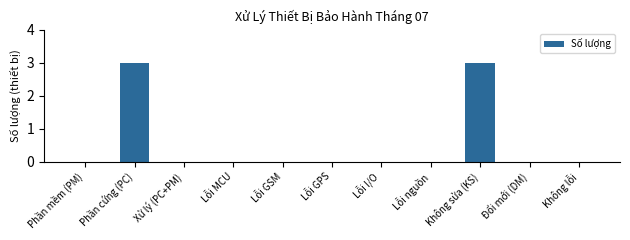

What is the change in value from Lỗi I/O to Không sửa (KS)?

+3